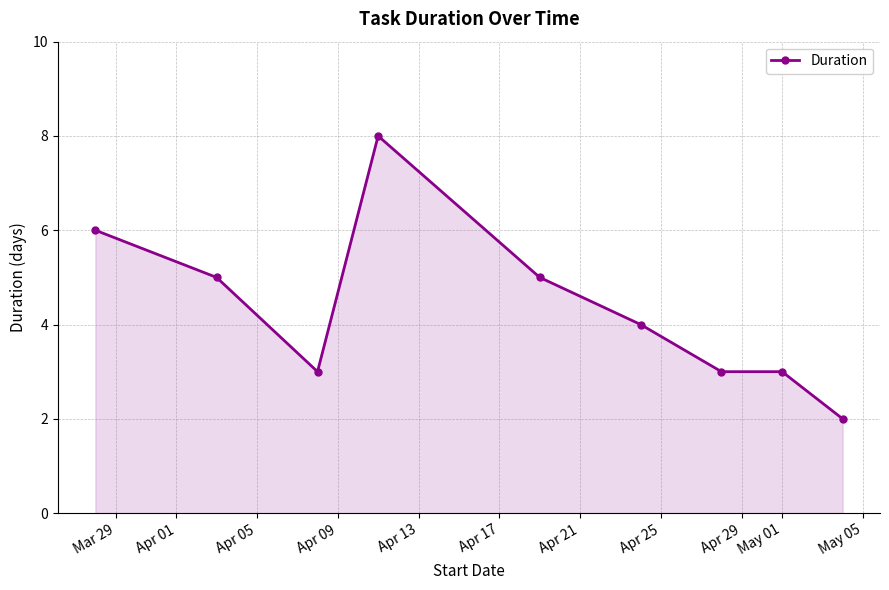

True or false: there are more than 0 points higher than both neighbors.

True